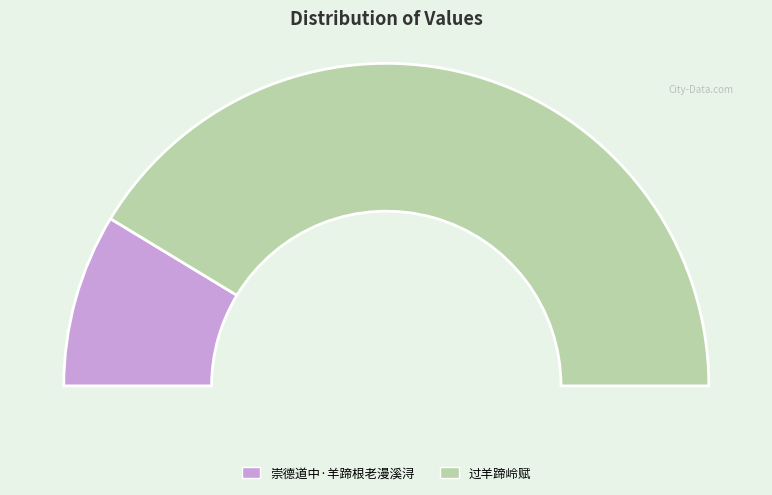

To the nearest percent, what percentage of the pie is 崇德道中·羊蹄根老漫溪浔?

17%